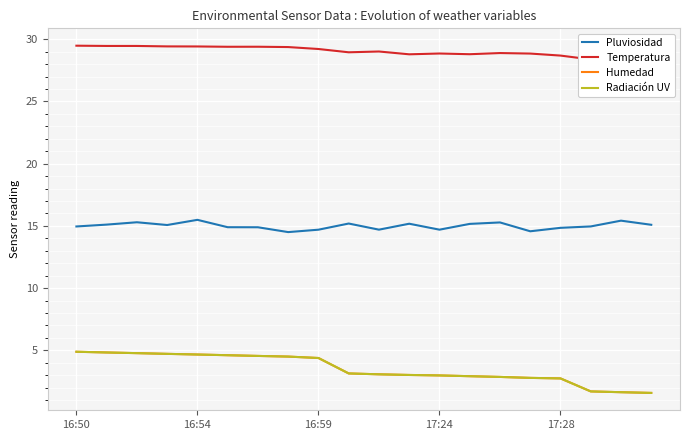

What is the approximate value of Humedad at 17:28?

2.7